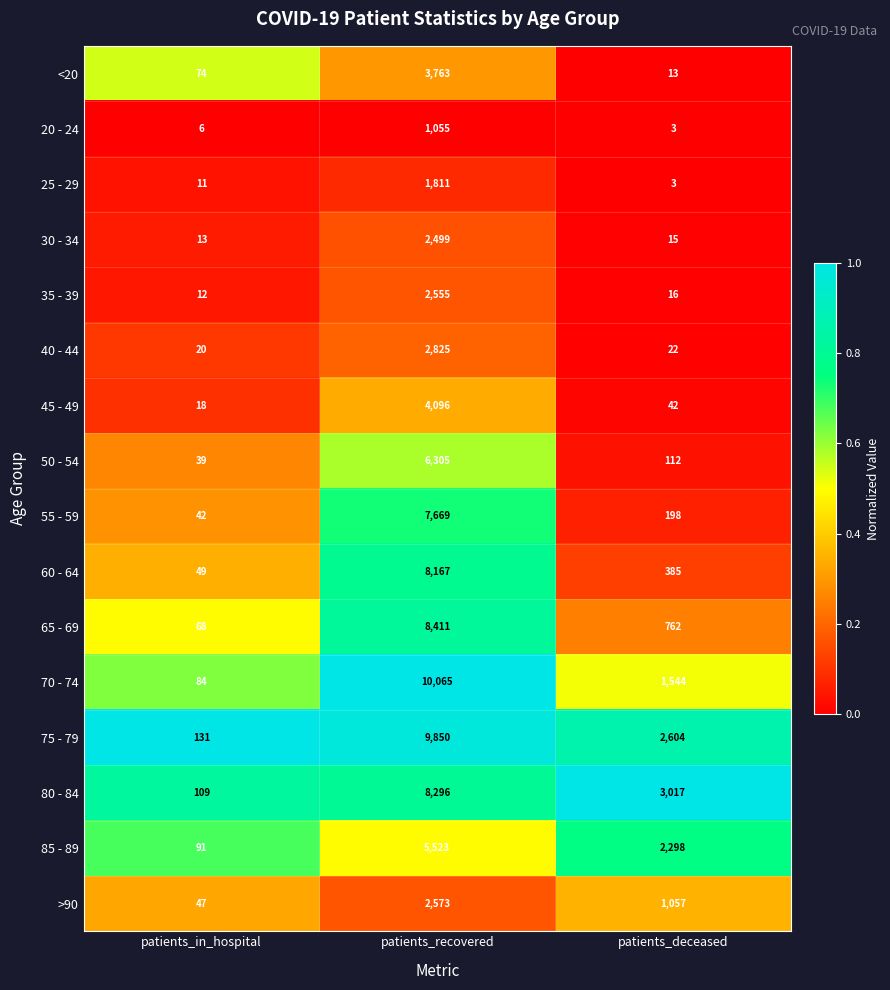

Is it true that 60 - 64 equals 8167 at patients_recovered?

True